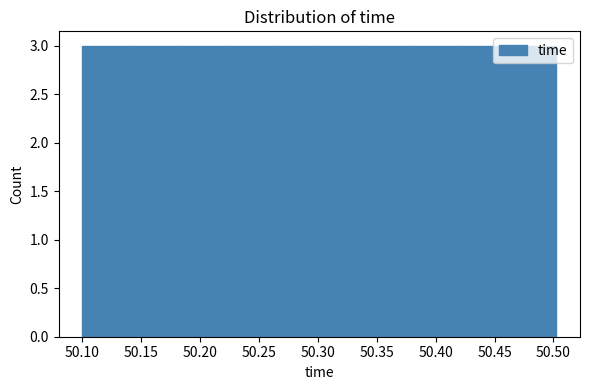

How tall is the bar that spans 50.22 to 50.26 on the x-axis? Neither the bar edges nor the heights are printed on the chart, so give them approximately, as read against the axes.

3